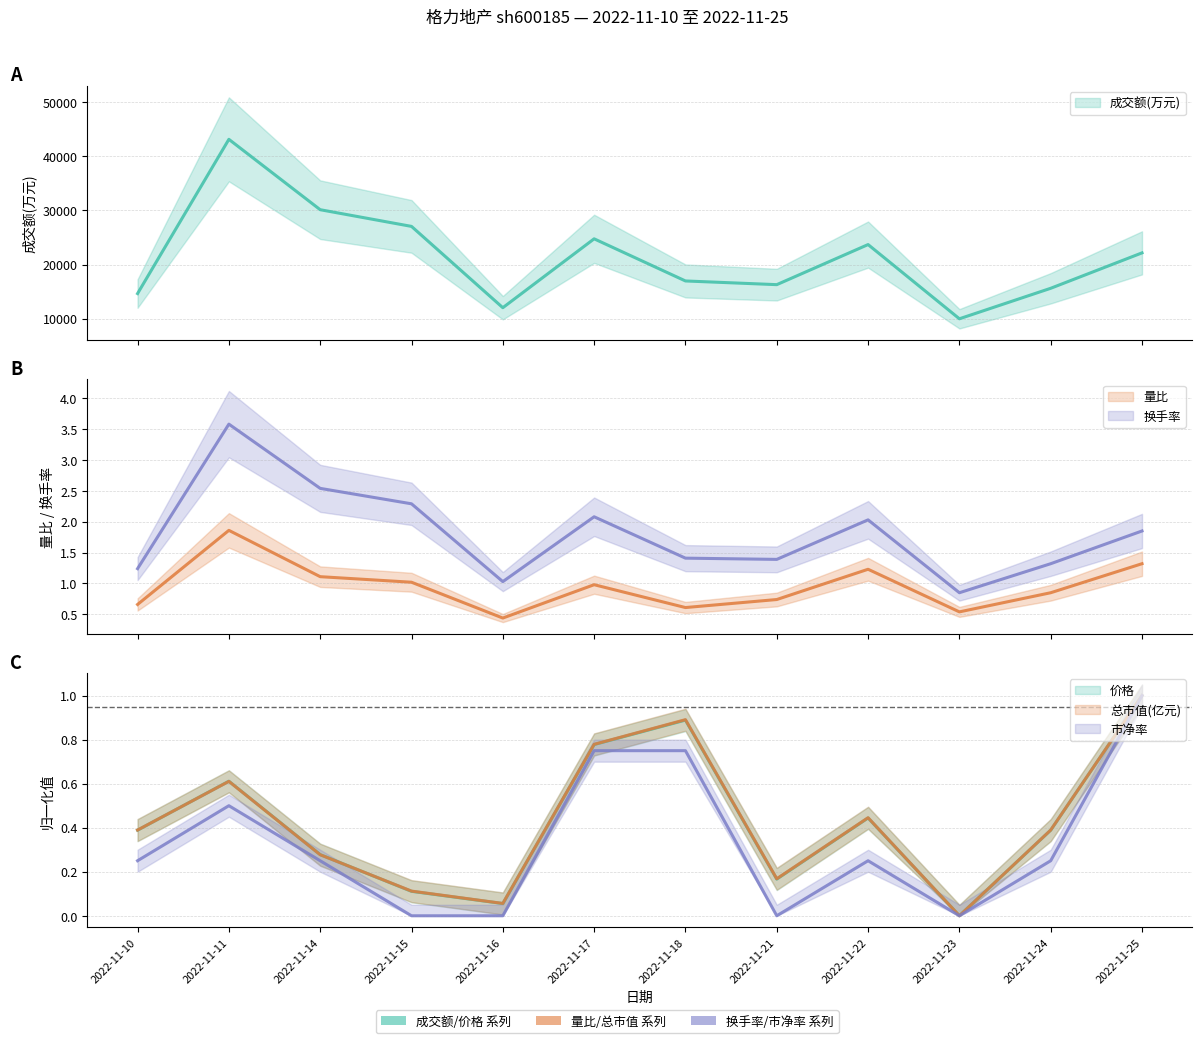

Does the chart have visible grid lines?

Yes